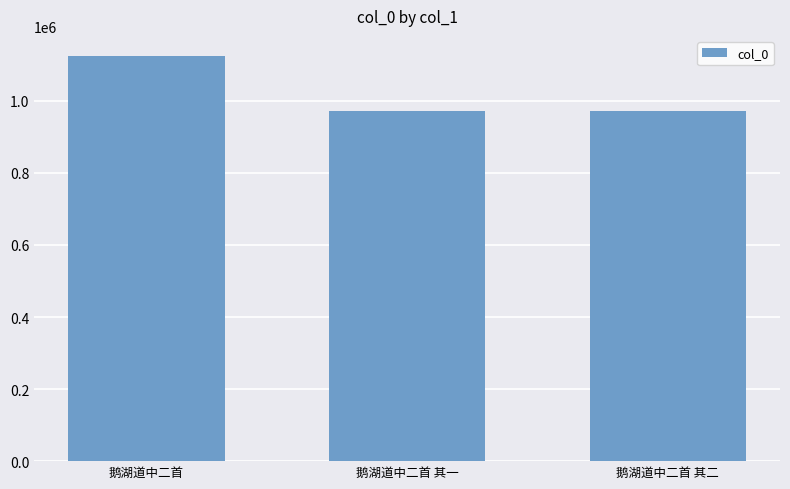

What is the difference between the values at 鹅湖道中二首 其二 and 鹅湖道中二首?

152092